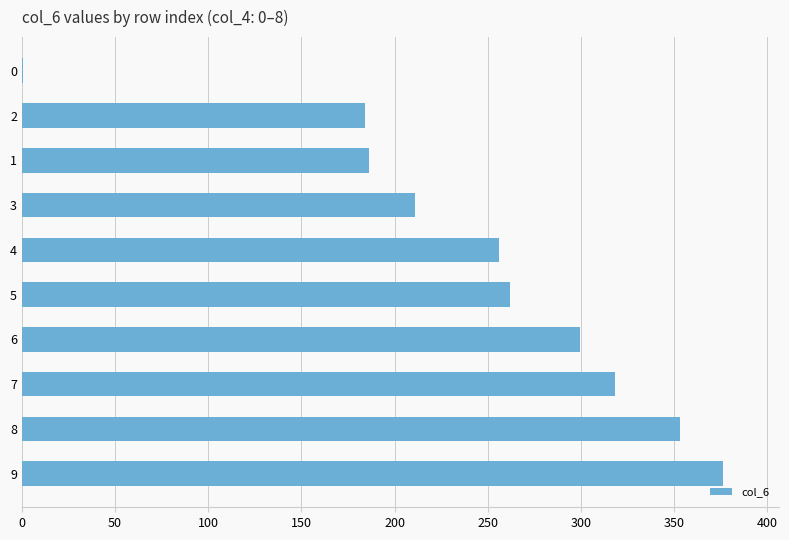

Approximately how many times larger is the value at 3 compared to 2?

1.1